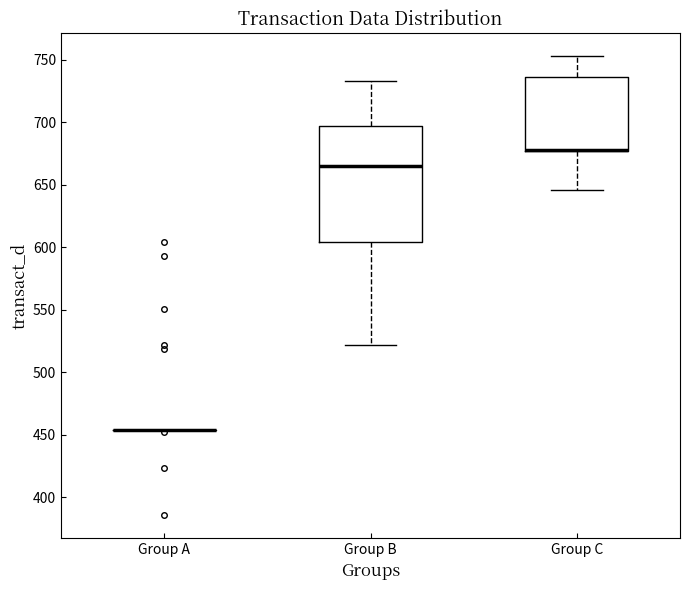

Comparing the boxes themselves (not the whiskers), which one is the tallest?

Group B